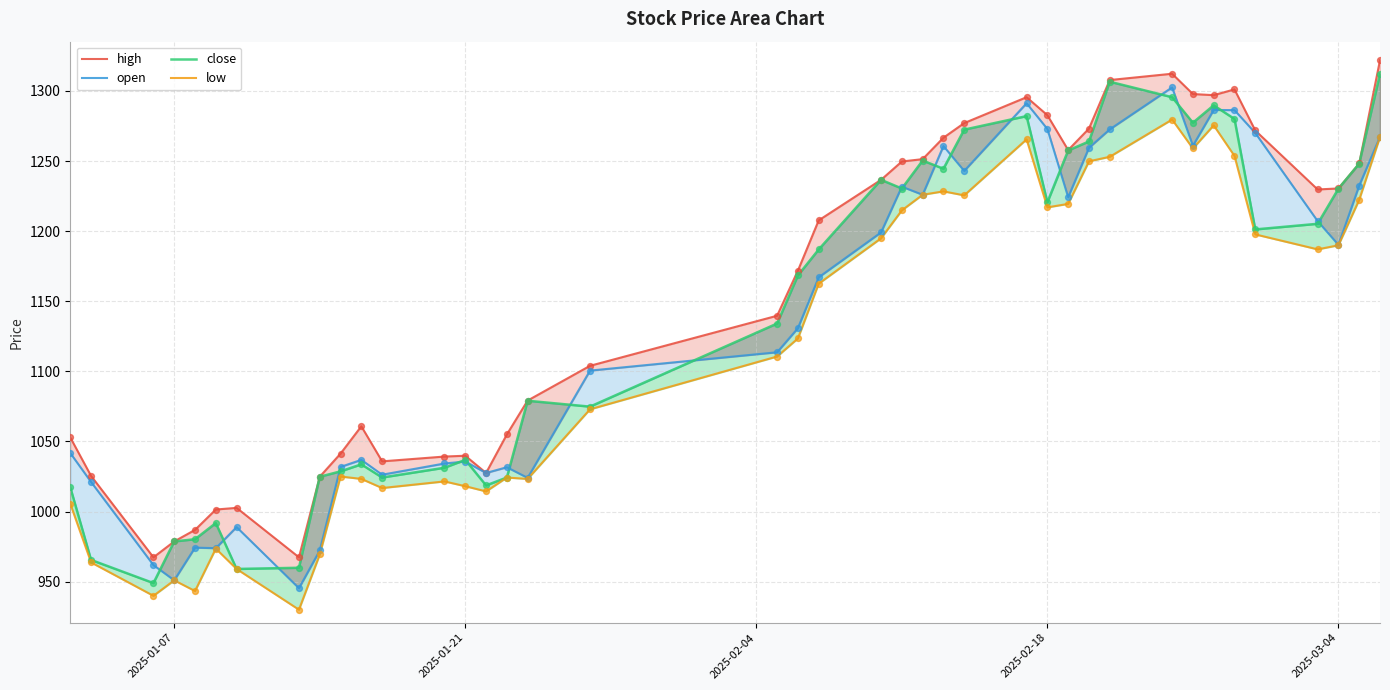

What are all the series names shown in the legend?

high, open, close, low